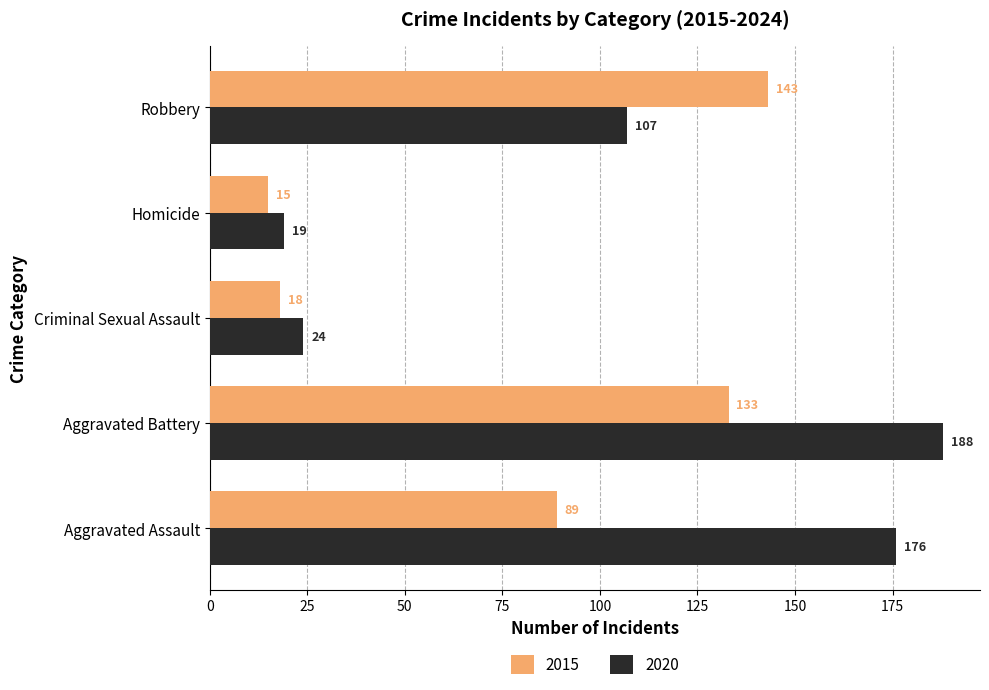

Which series has the widest spread of values?

2020